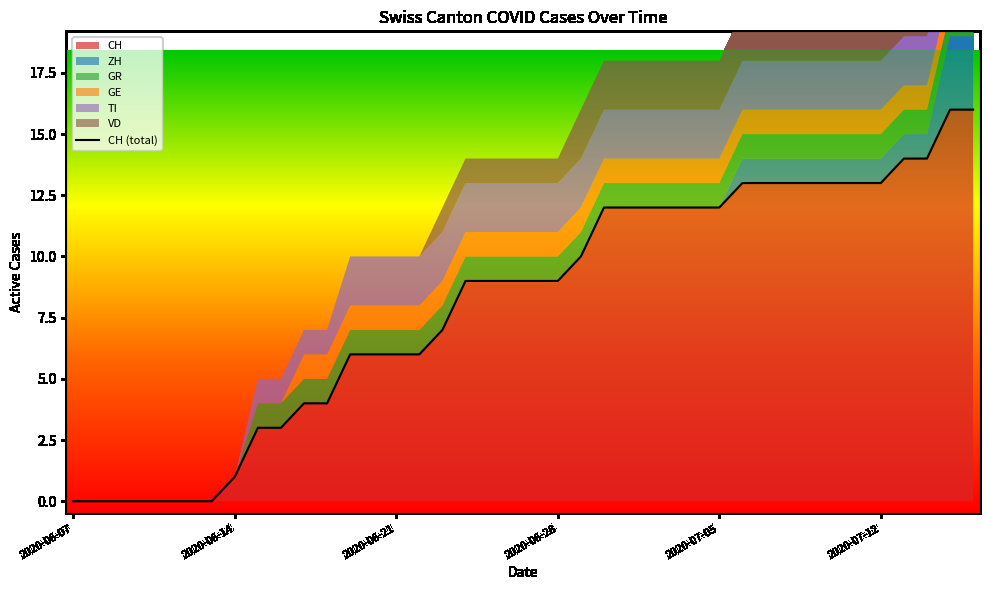

How many data points are above 9?

18